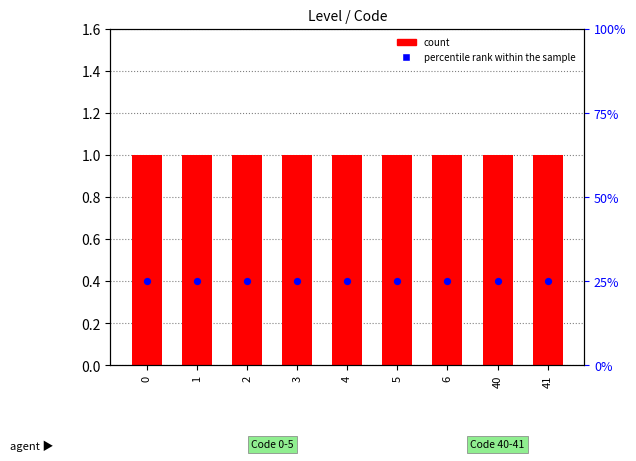

What are all the series names shown in the legend?

count, percentile rank within the sample